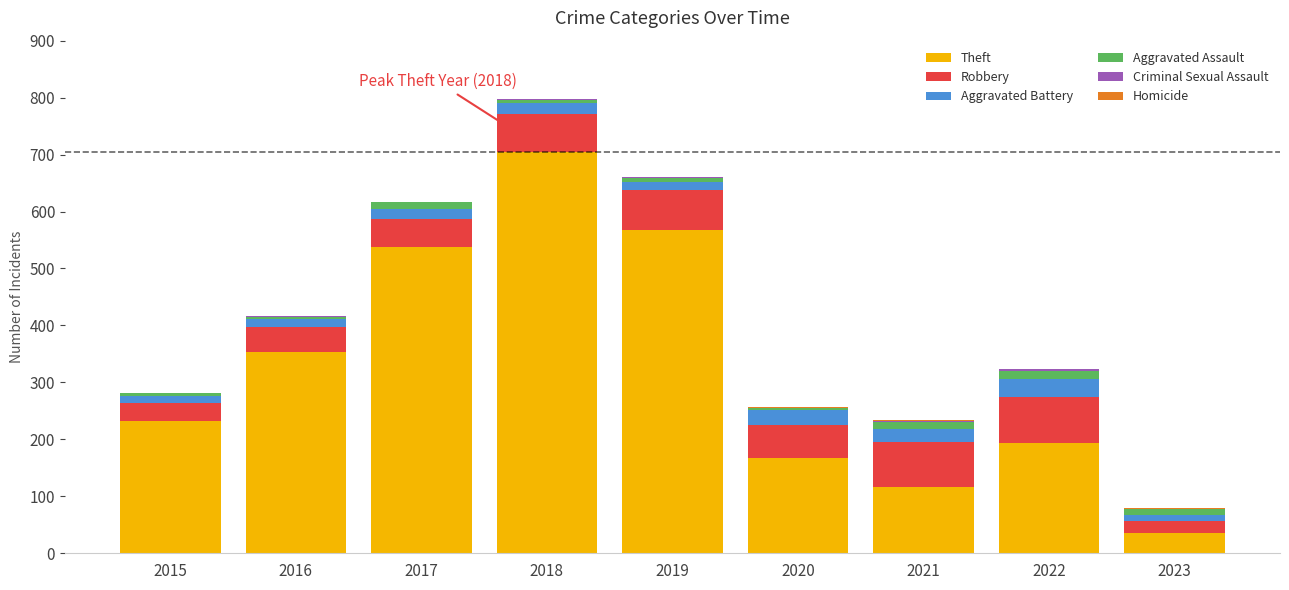

At which category is the sum across all series the highest?

2018